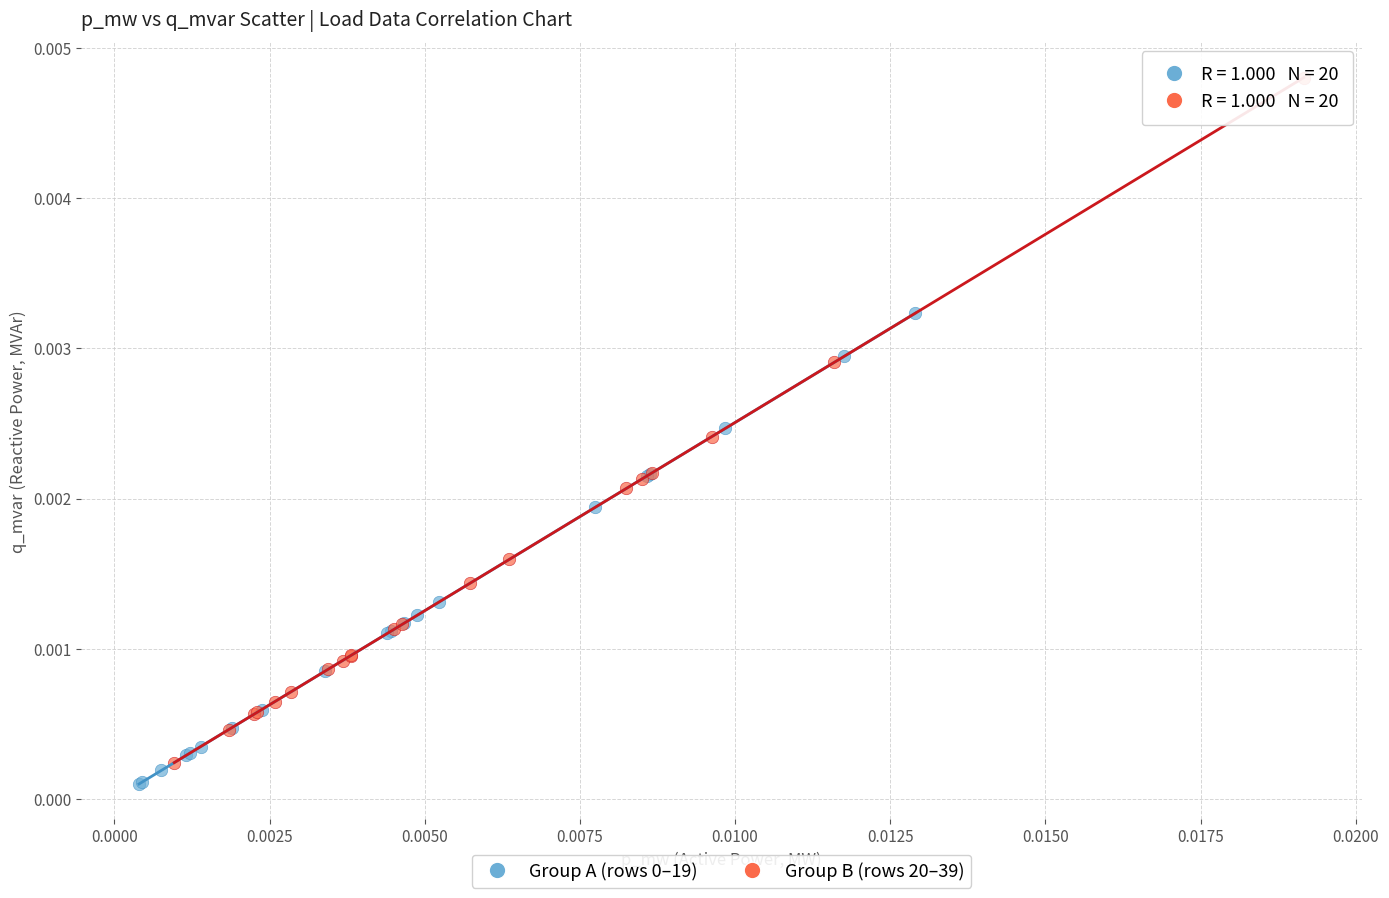

Which series has the largest Y range (max minus min)?

Group B (rows 20–39)